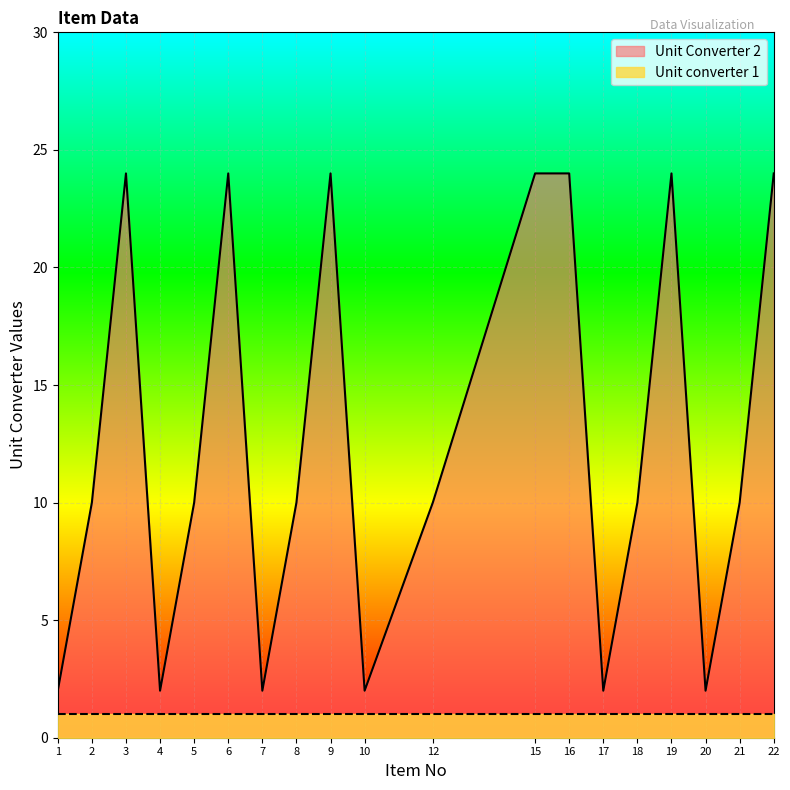

What is the ratio of the value at 22 to the value at 2?

2.4